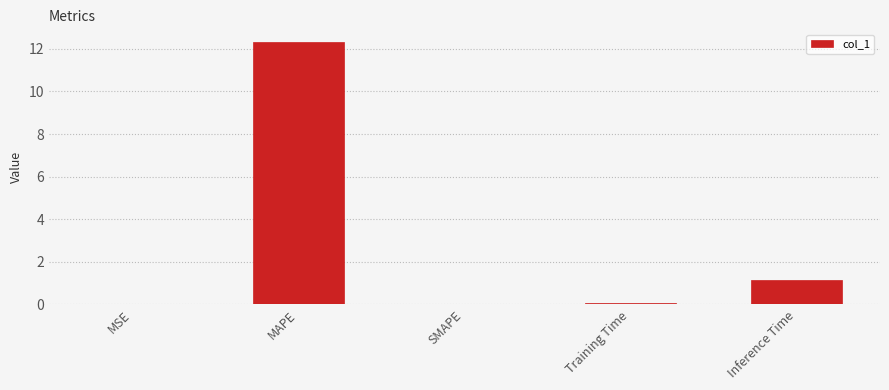

Between SMAPE and Inference Time, which is larger?

Inference Time